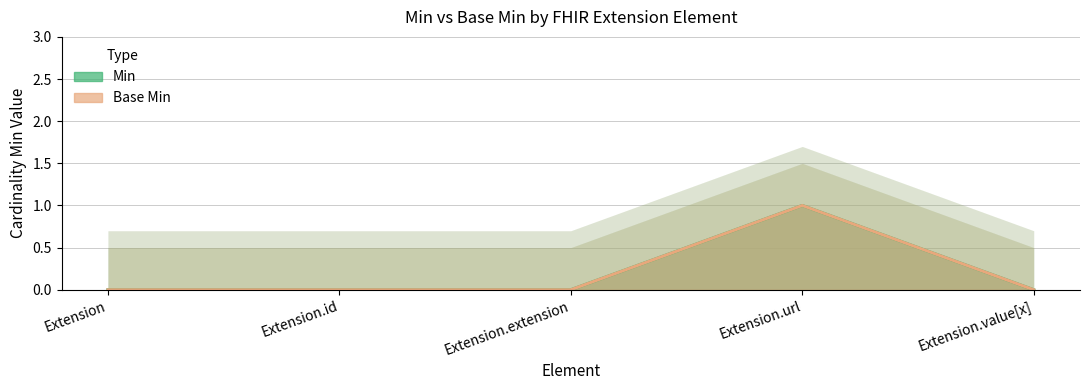

How many values in Base Min are above zero?

1